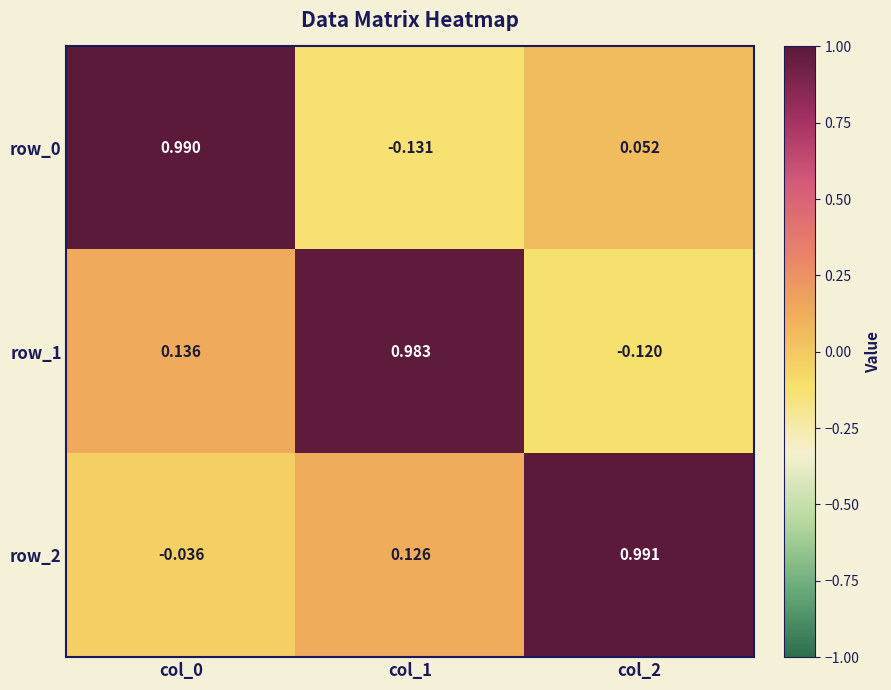

What is the difference between the maximum and second lowest values in the row_2 series?

0.9